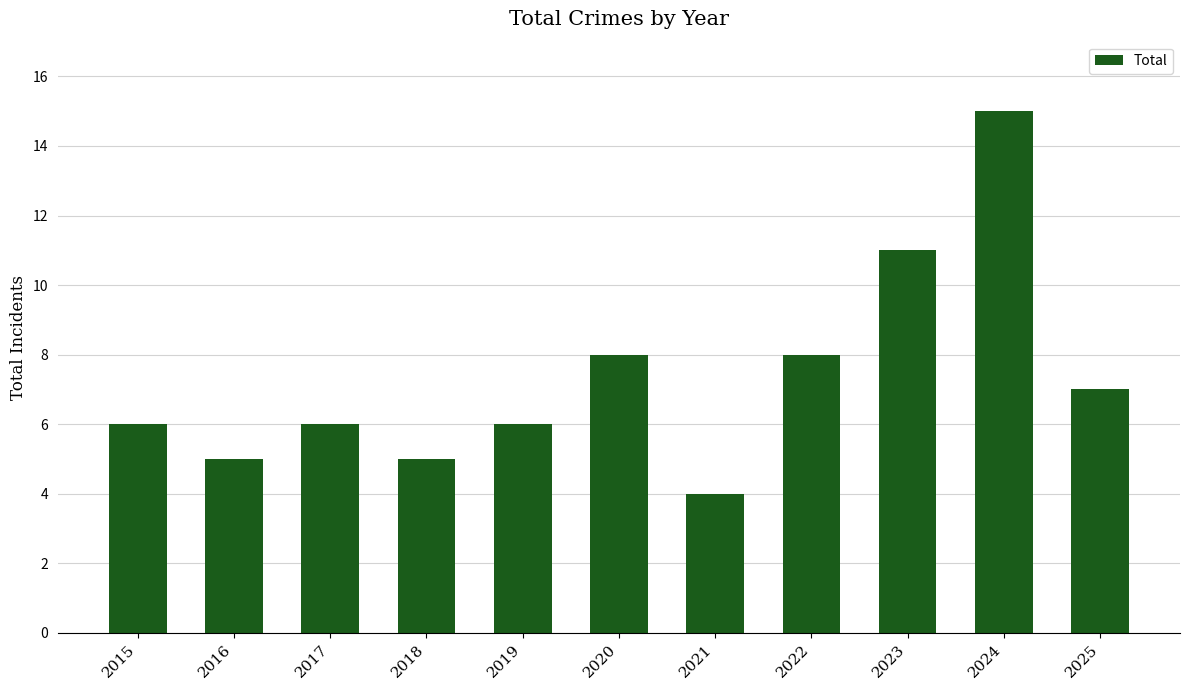

Count the number of categories in the chart.

11